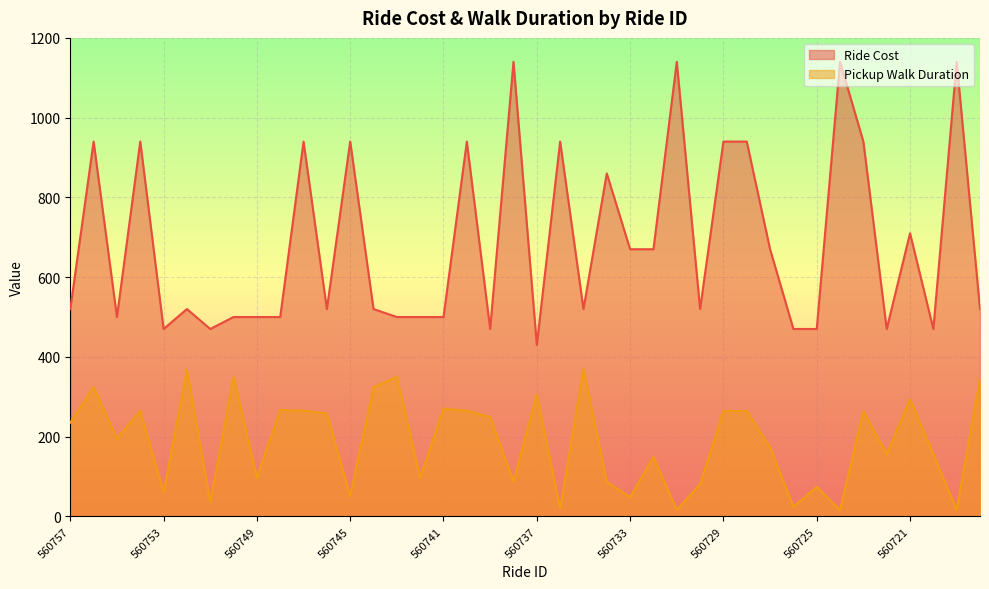

Reading right to left, extract all data points from this chart.

Ride Cost: 560718=520	560719=1140	560720=470	560721=710	560722=470	560723=940	560724=1140	560725=470	560726=470	560727=670	560728=940	560729=940	560730=520	560731=1140	560732=670	560733=670	560734=860	560735=520	560736=940	560737=430	560738=1140	560739=470	560740=940	560741=500	560742=500	560743=500	560744=520	560745=940	560746=520	560747=940	560748=500	560749=500	560750=500	560751=470	560752=520	560753=470	560754=940	560755=500	560756=940	560757=520
Pickup Walk Duration: 560718=346	560719=16	560720=156	560721=294	560722=156	560723=264	560724=16	560725=74	560726=24	560727=173	560728=264	560729=264	560730=81	560731=16	560732=149	560733=48	560734=87	560735=371	560736=20	560737=305	560738=88	560739=249	560740=265	560741=270	560742=97	560743=350	560744=324	560745=51	560746=258	560747=265	560748=267	560749=97	560750=350	560751=36	560752=368	560753=60	560754=265	560755=195	560756=324	560757=235